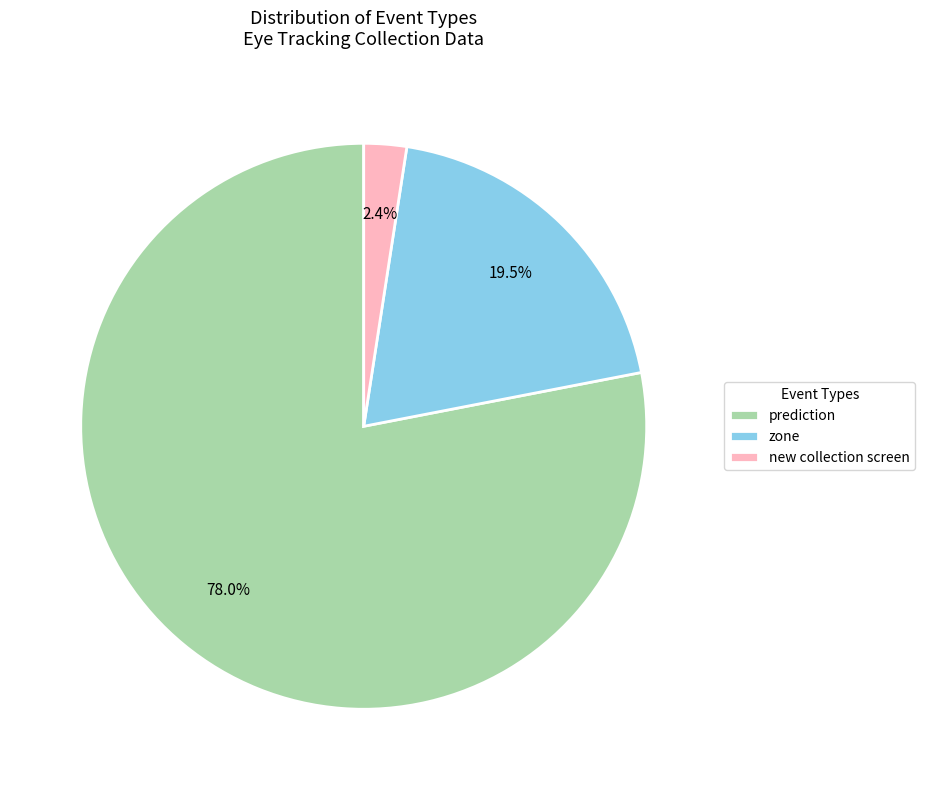

Which slice is the smallest?

new collection screen